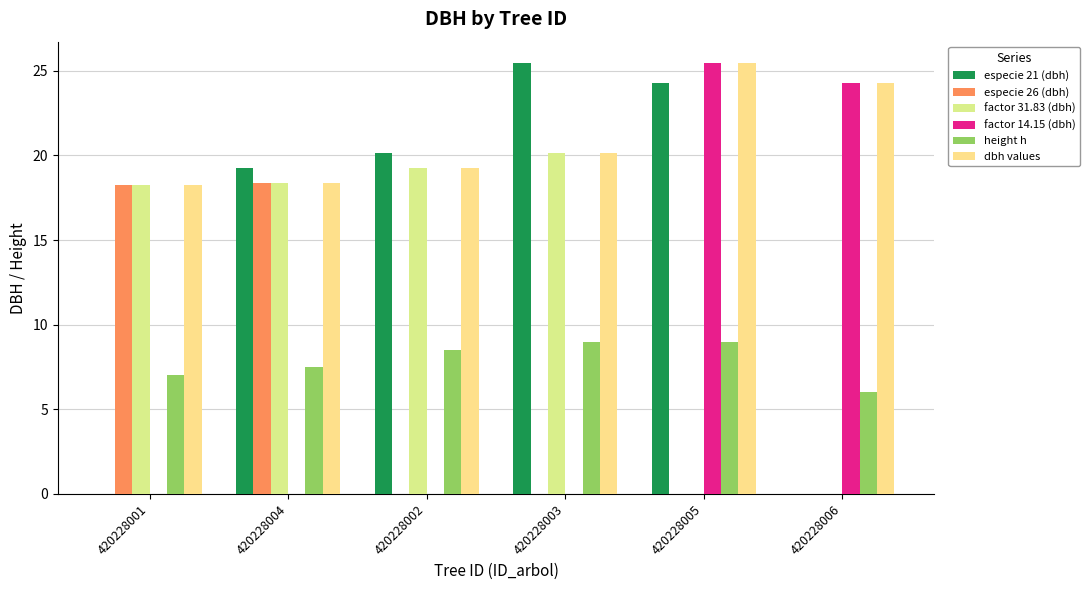

Where is factor 14.15 (dbh) nearest to the value 12?

420228001